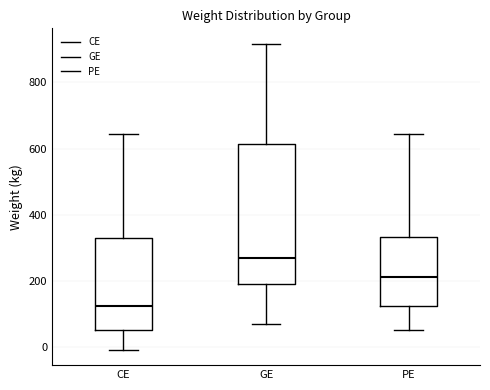

Where does the median line of the box for GE sit on the y-axis? The values are not printed on the chart, so give them approximately, as read against the axis.

260